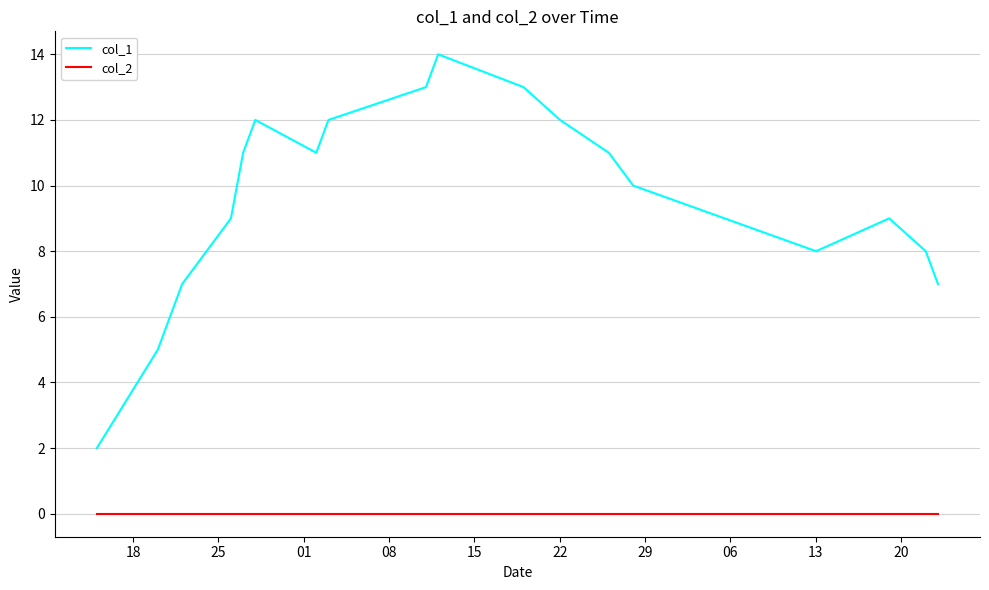

Which series has the largest total across all categories?

col_1